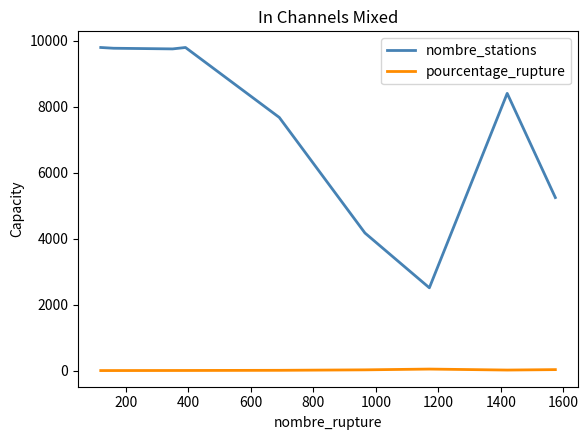

What is the difference between the maximum and minimum values in the nombre_stations series?

7291.0